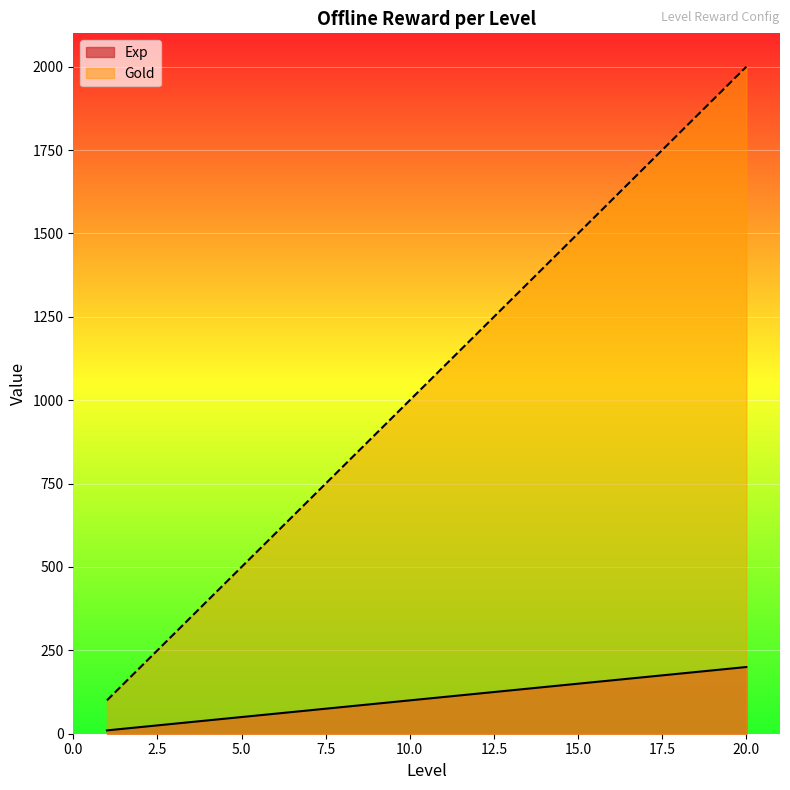

The Exp series shows 50 at 5.0. True or false?

True